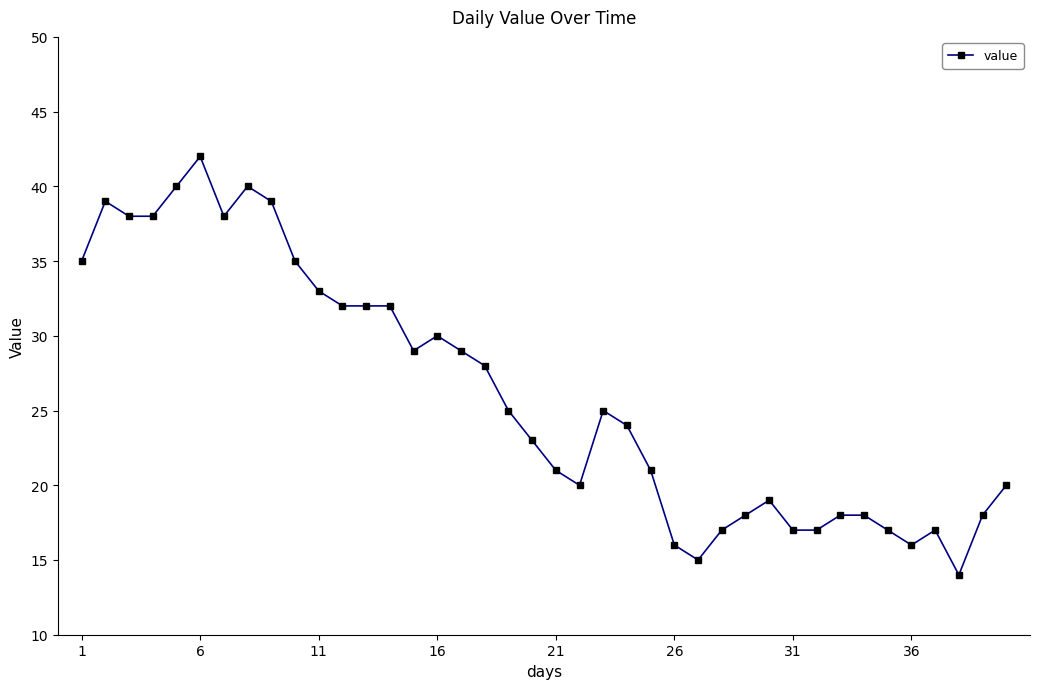

How many data points does each series have?

40